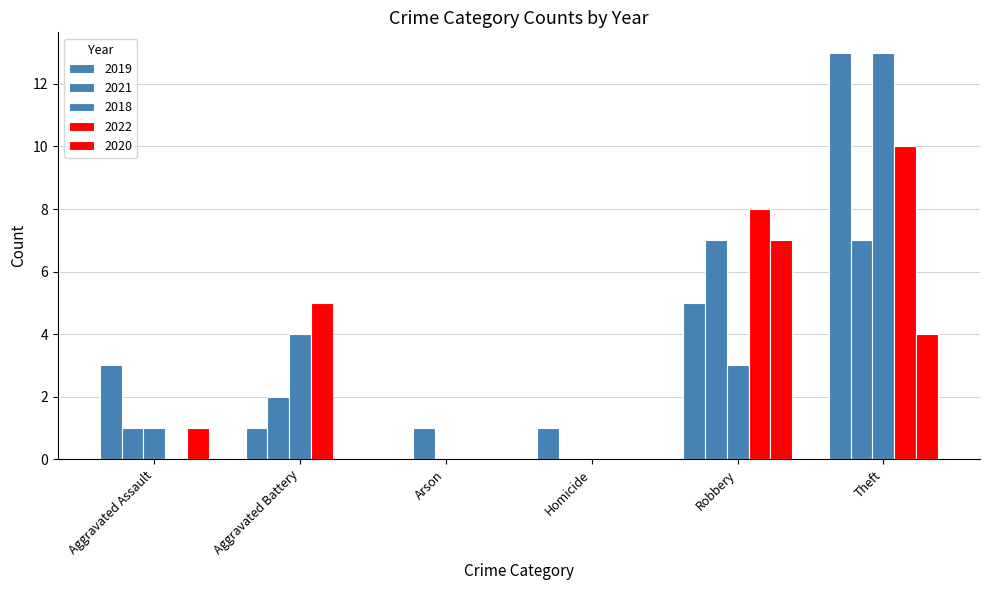

Count the number of categories in the chart.

6